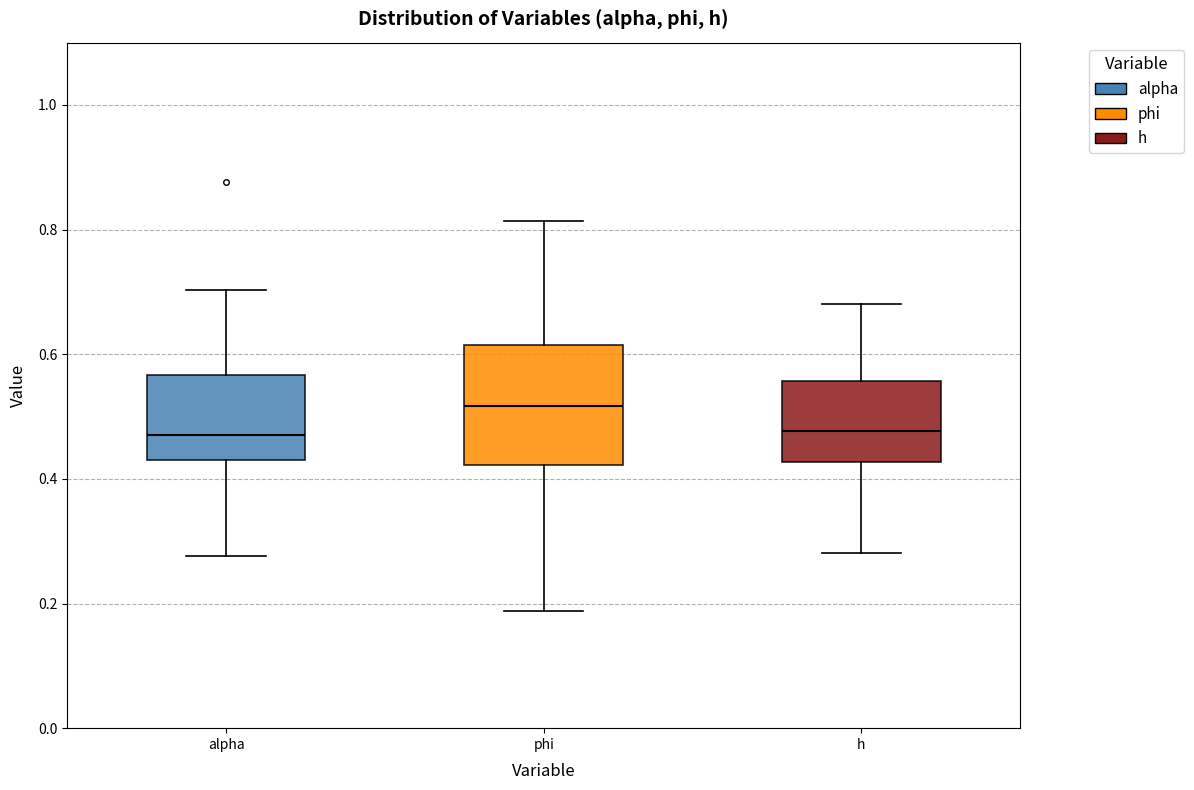

Reading left to right, read every box against the y-axis: the position of its median line, the range the box covers, and the ends of its whiskers. The values are not printed on the chart, so give them approximately, as read against the axis.

alpha: median 0.48, box 0.44 to 0.56, whiskers 0.28 to 0.70
phi: median 0.52, box 0.42 to 0.62, whiskers 0.18 to 0.82
h: median 0.48, box 0.42 to 0.56, whiskers 0.28 to 0.68